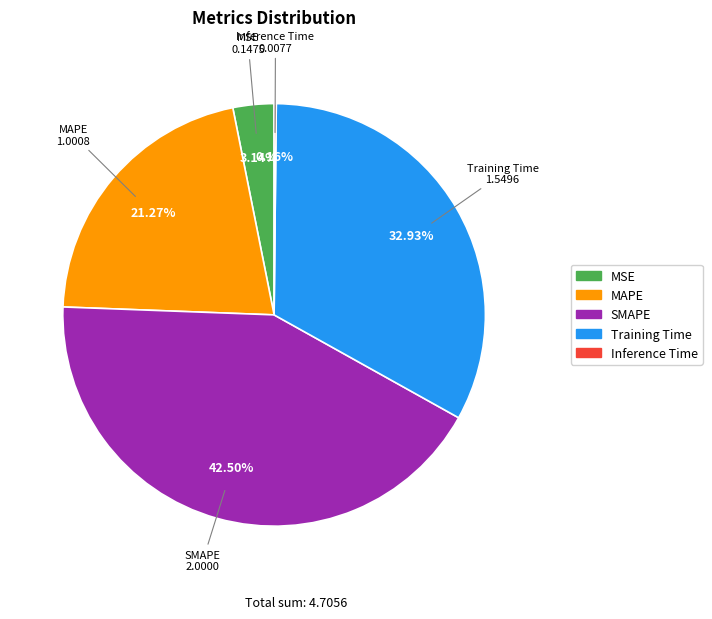

Between MAPE and Training Time, which is larger?

Training Time